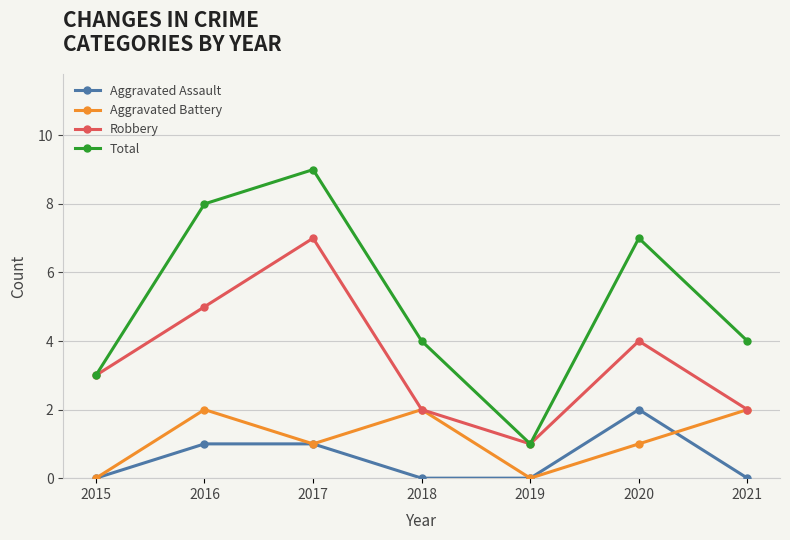

Which series has the largest total across all categories?

Total